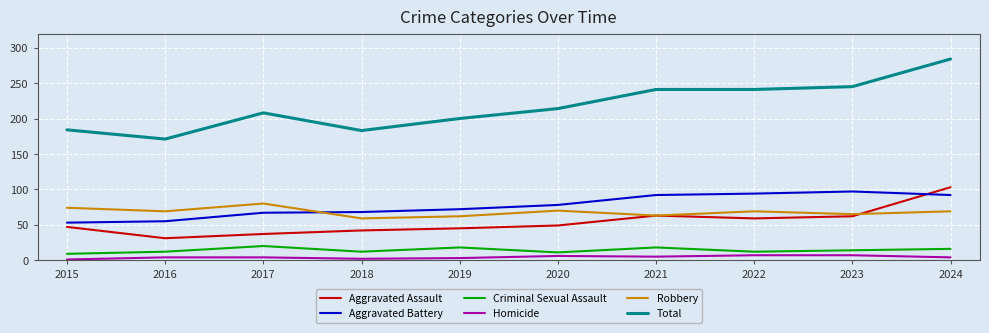

At how many categories does at least one series exceed 63?

10